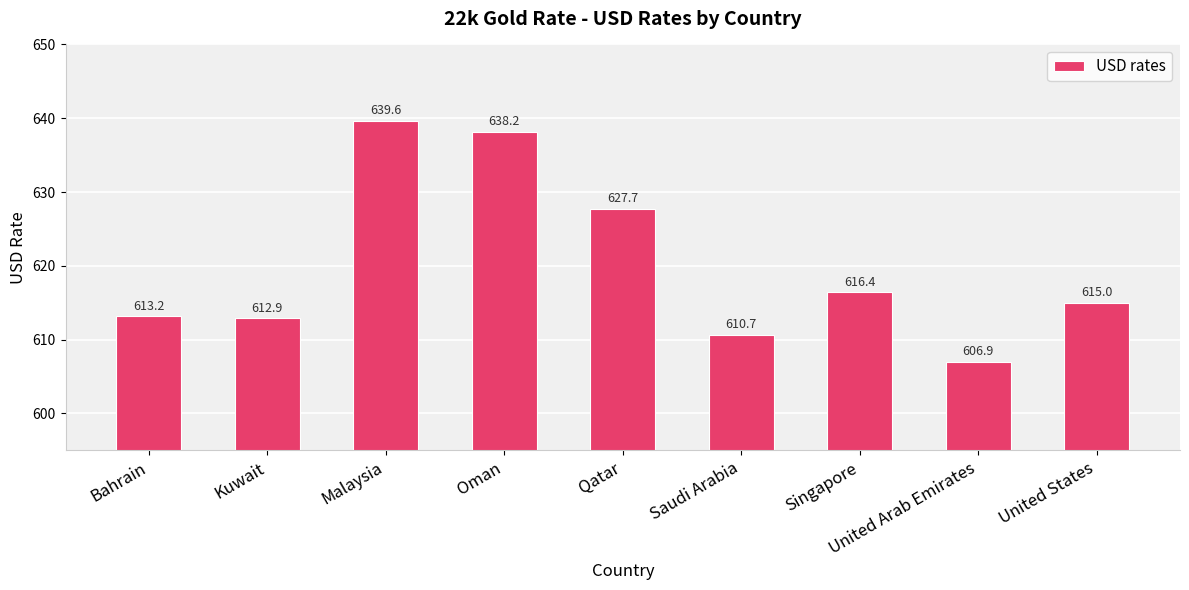

What is the change in value from Saudi Arabia to Singapore?

+5.8